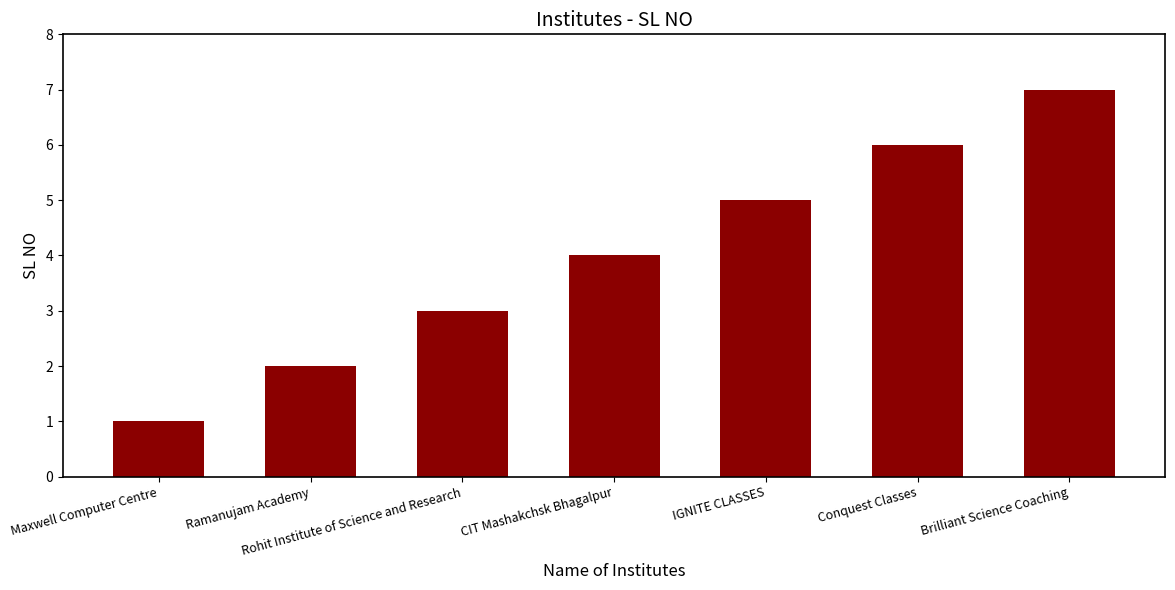

Reading right to left, what are all the values shown in this chart?

7	6	5	4	3	2	1